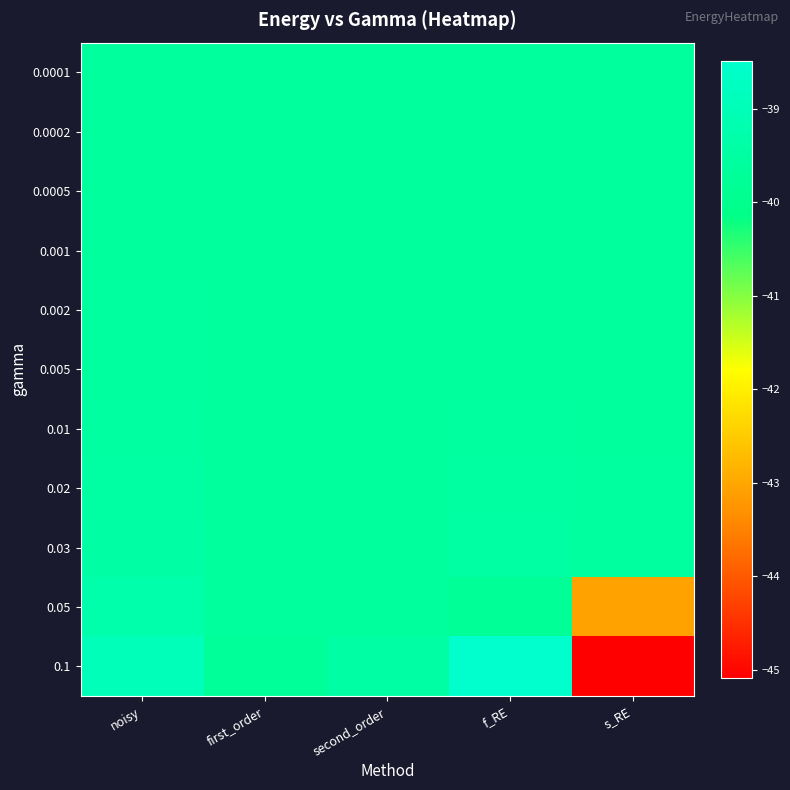

At how many categories does at least one series exceed -44?

5